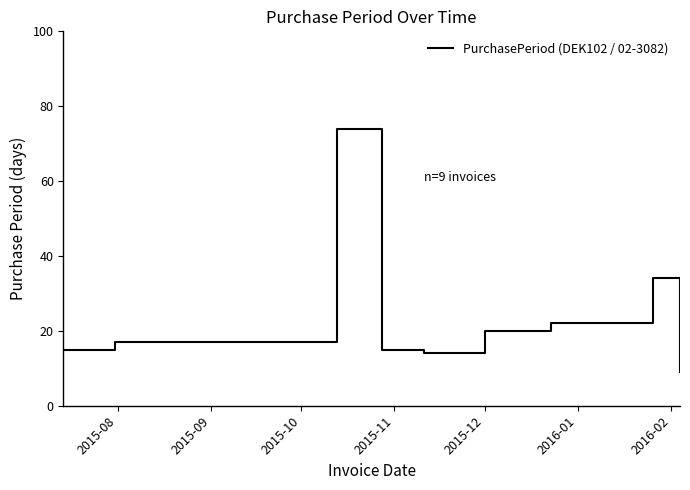

How many interior local valleys (lower than both neighbors) does the data have?

1